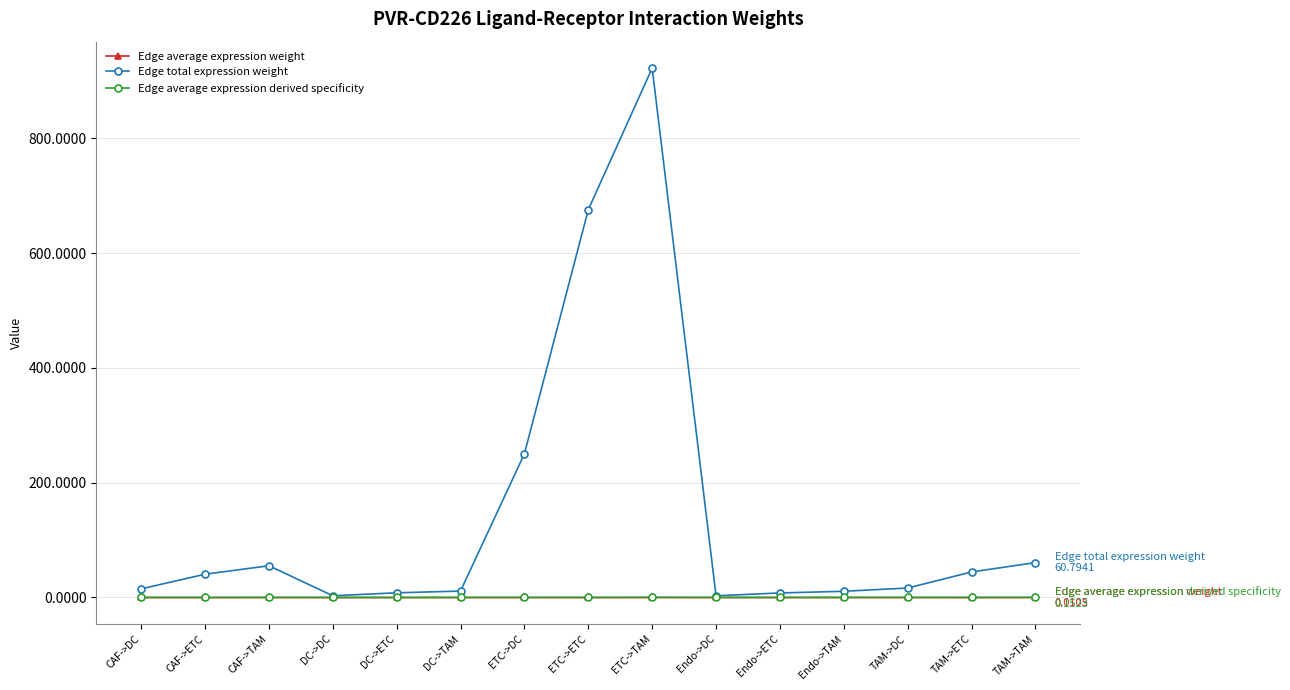

Which series has the widest spread of values?

Edge total expression weight